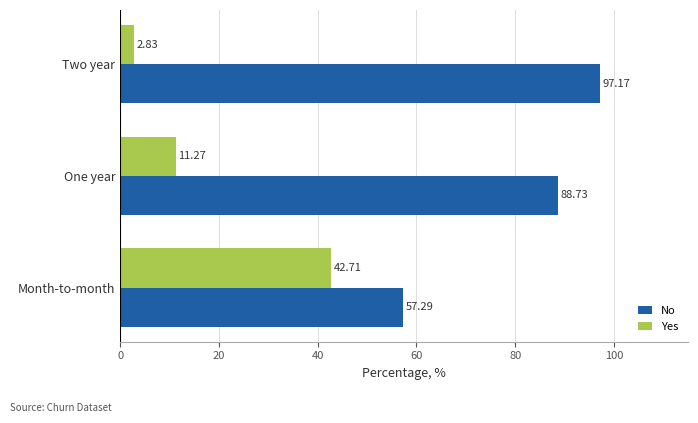

Which label corresponds to the smallest value in the chart?

Two year